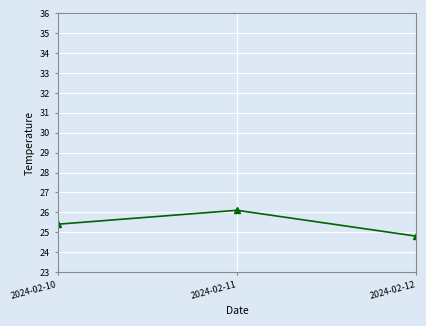

What is the value of the 1st point from the left?

25.4